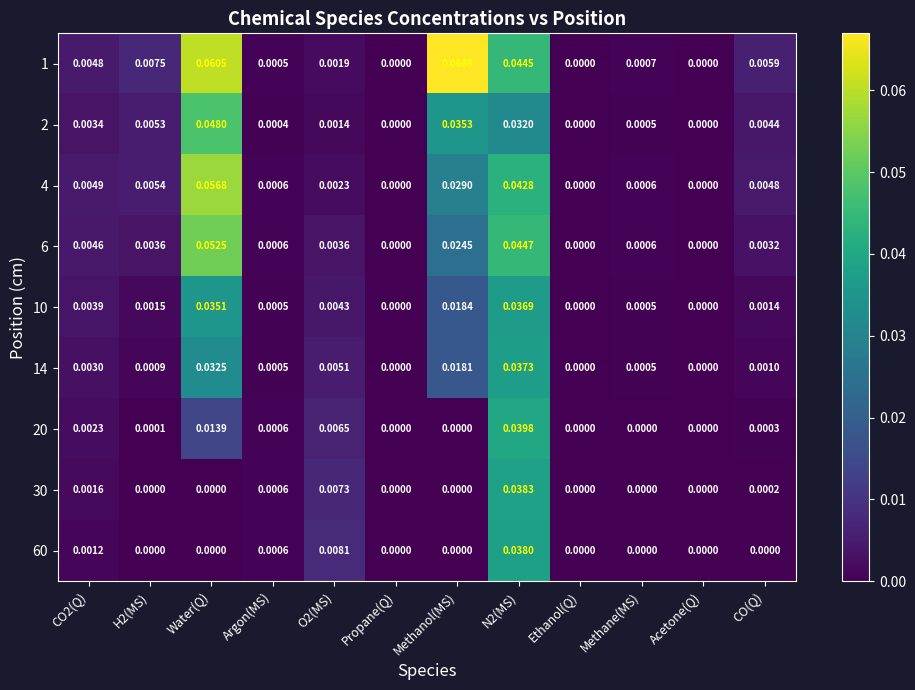

Which series has the widest spread of values?

1